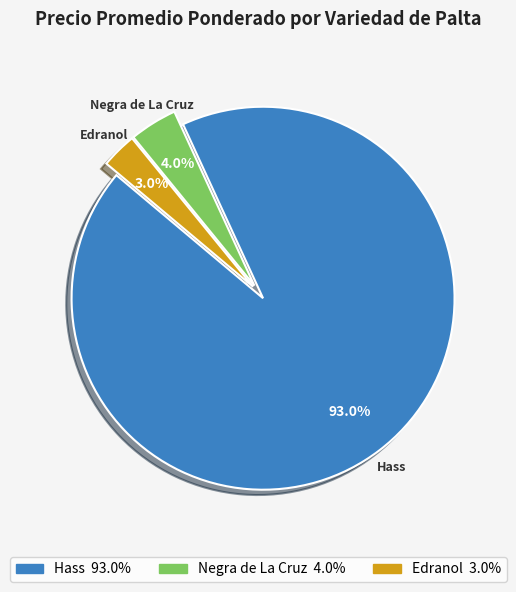

Is there a majority slice in this chart?

Yes